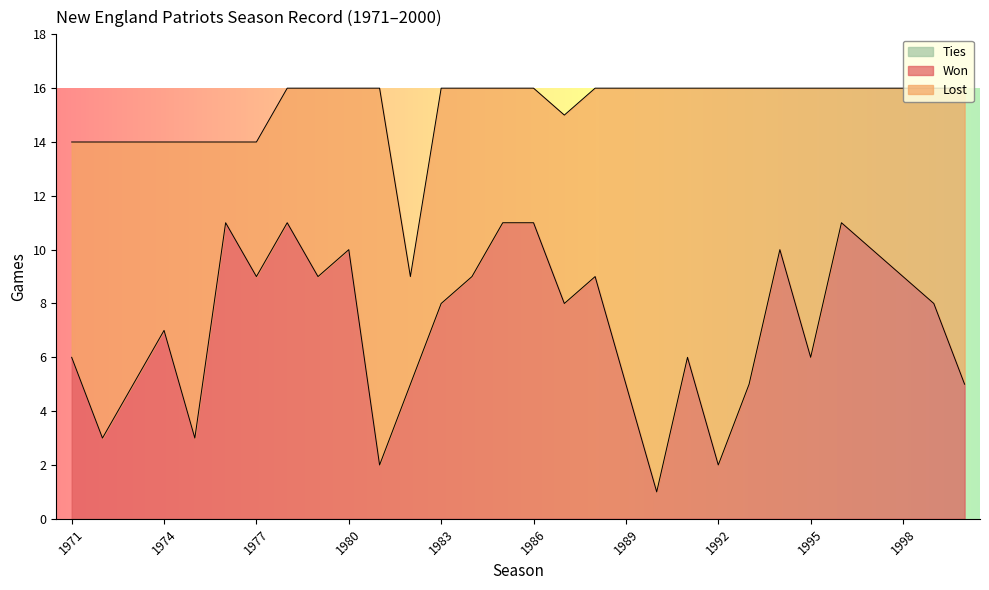

Rank the series at 1975 from highest to lowest value.

Lost, Won, Ties